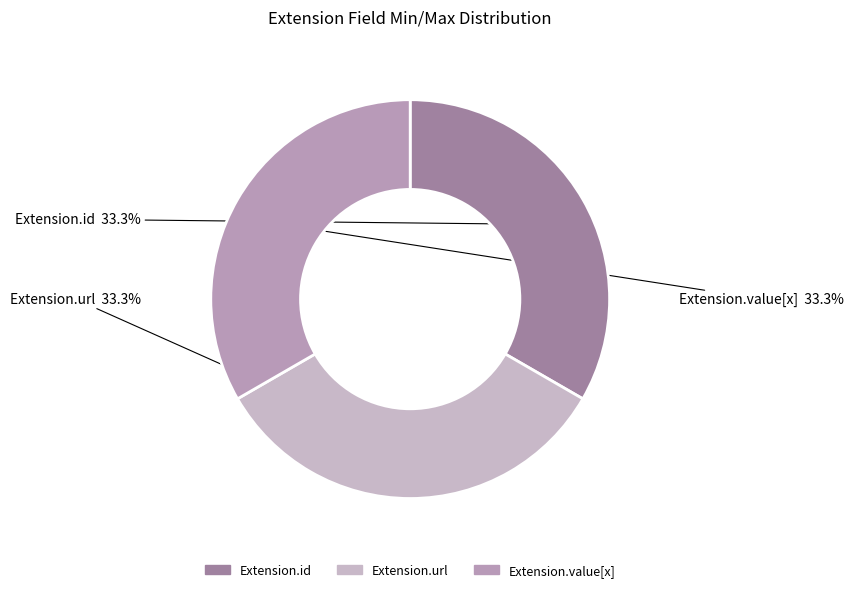

Count the number of slices in the pie.

3